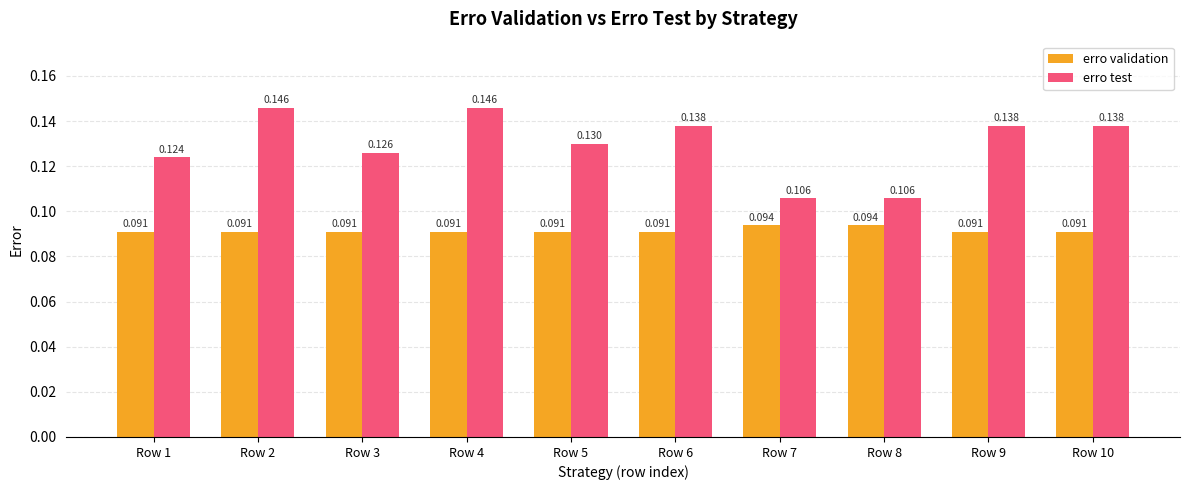

Which series has the largest range (max minus min)?

erro test